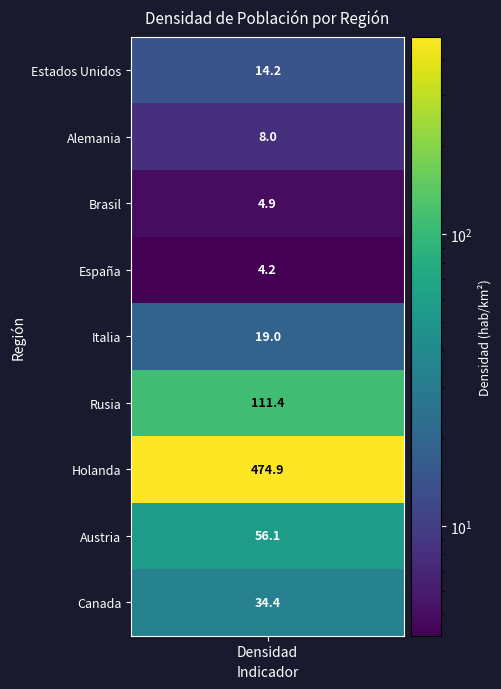

The chart shows a value of 35.5 at Rusia. True or false?

False